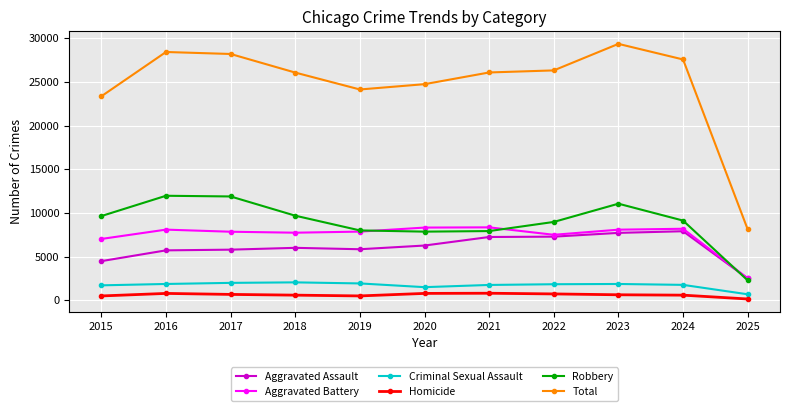

Which category has the highest value across all series?

2023